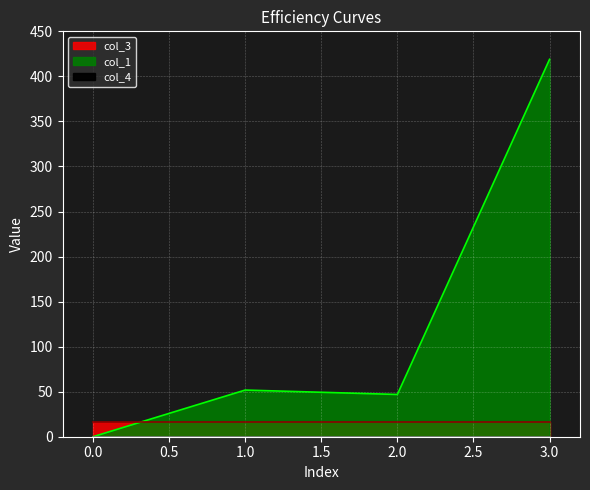

The value of col_4 at 3 is 0.0. True or false?

True